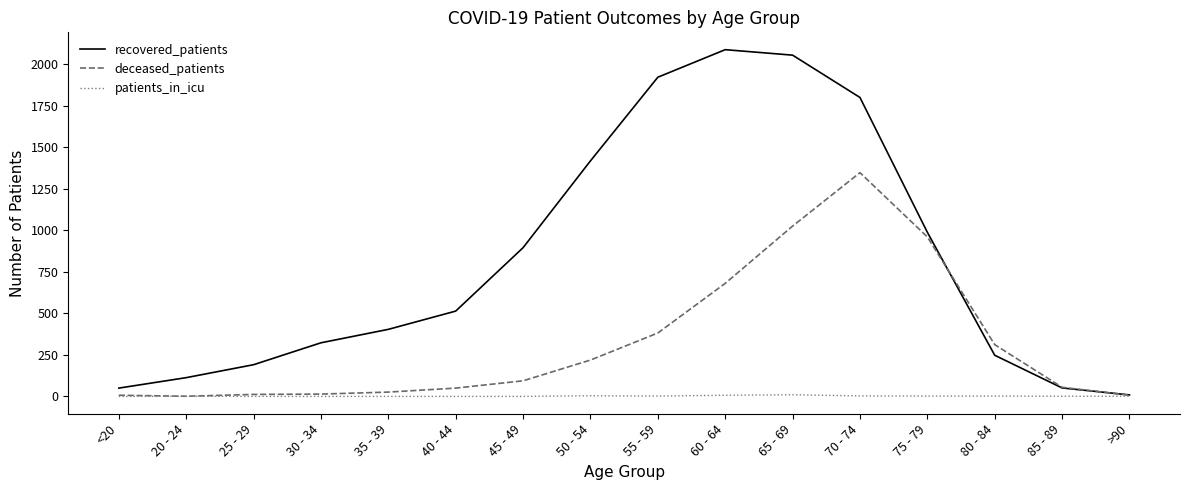

What is the difference between the deceased_patients values at >90 and 70 - 74?

1341